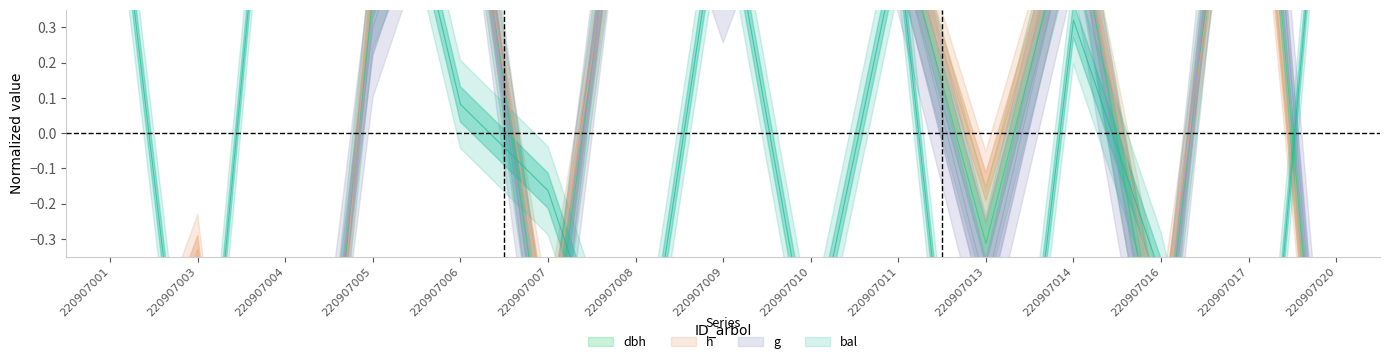

Count the number of categories in the chart.

15